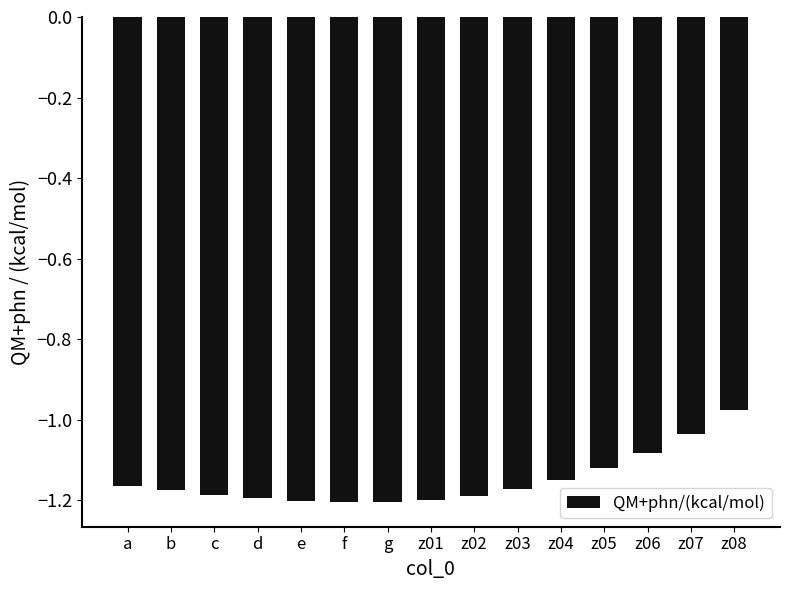

What is the difference between the maximum and minimum values?

0.2